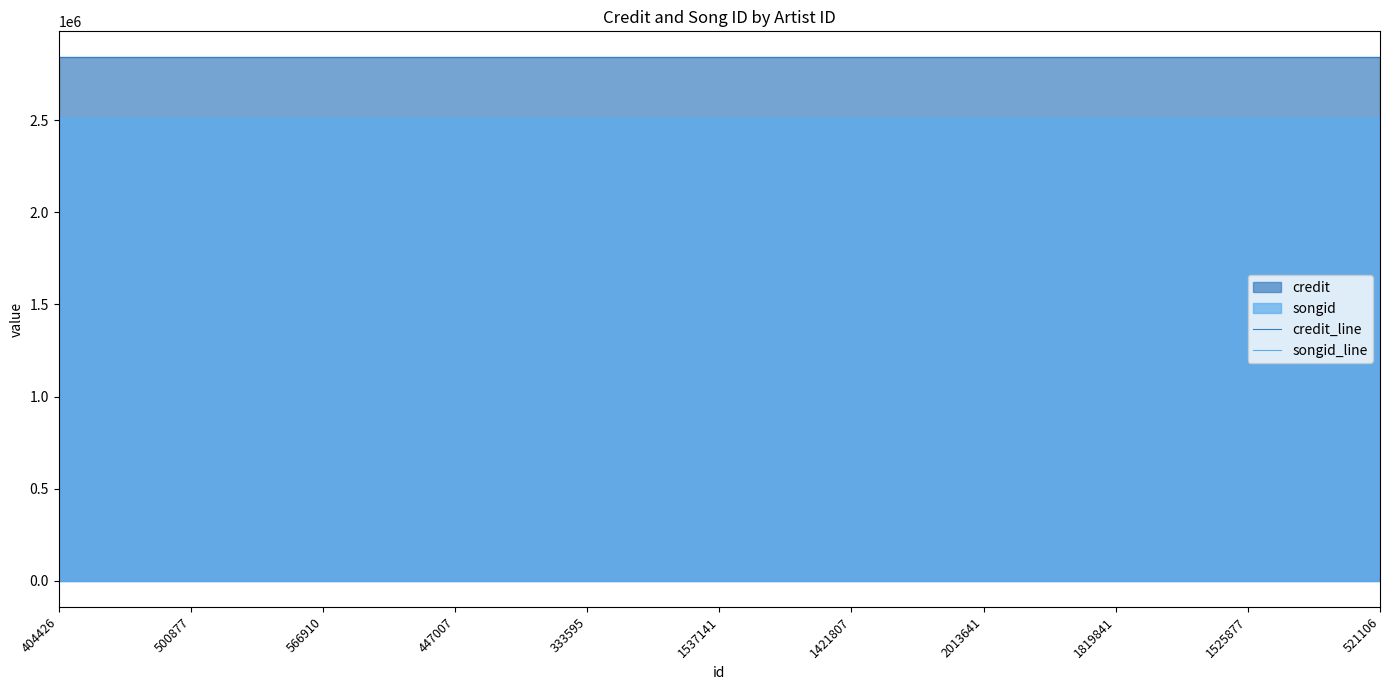

Does the chart have visible grid lines?

No